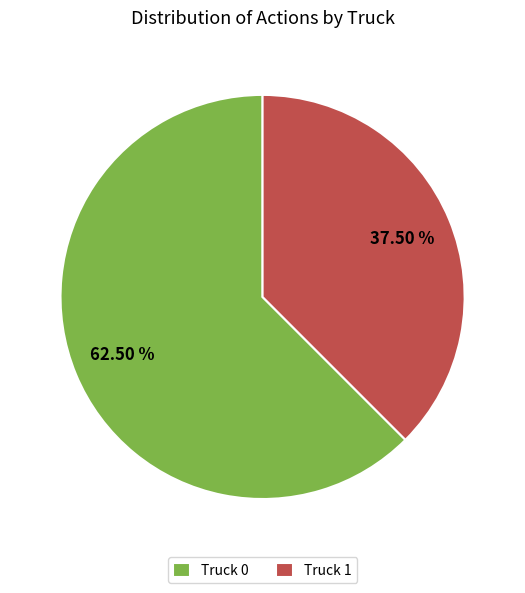

Between Truck 0 and Truck 1, which is larger?

Truck 0